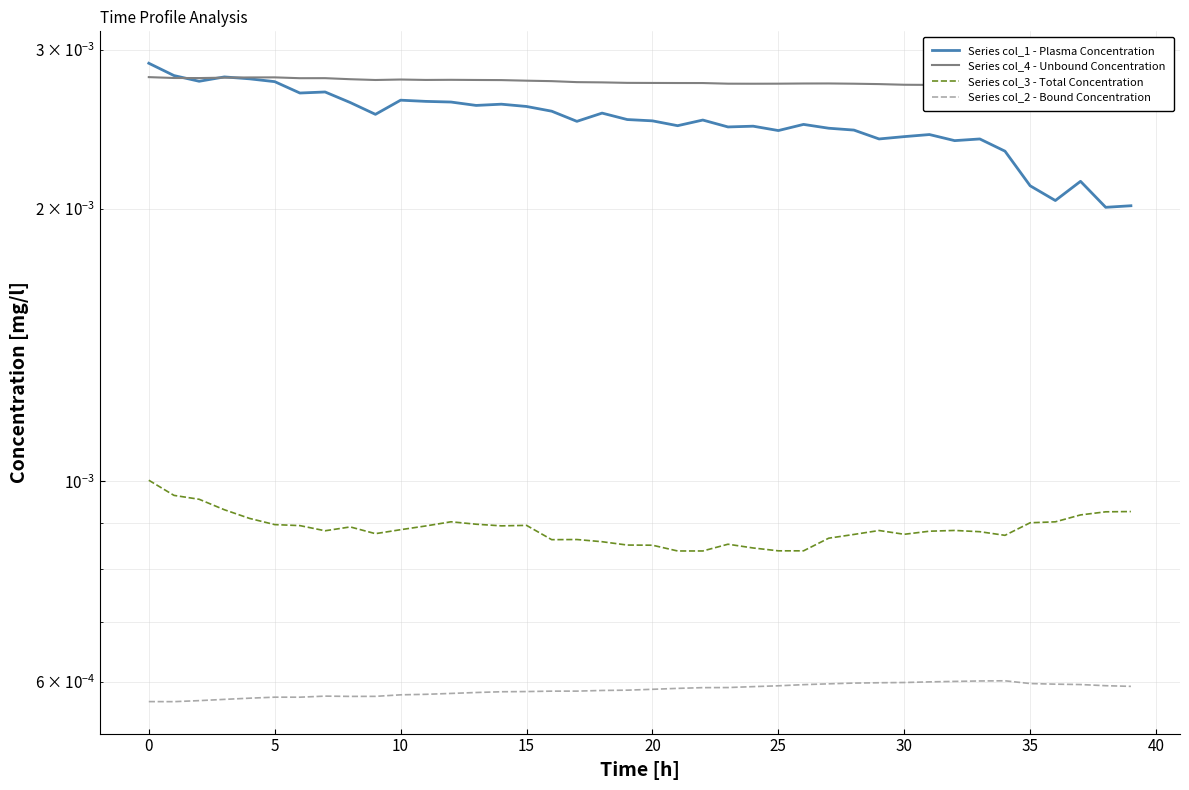

True or false: Series col_4 - Unbound Concentration and Series col_2 - Bound Concentration cross at least once.

False